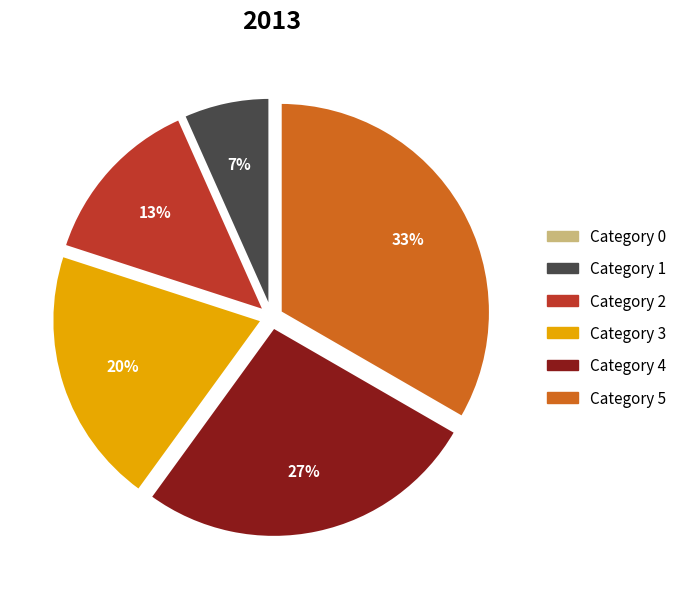

Is there a majority slice in this chart?

No